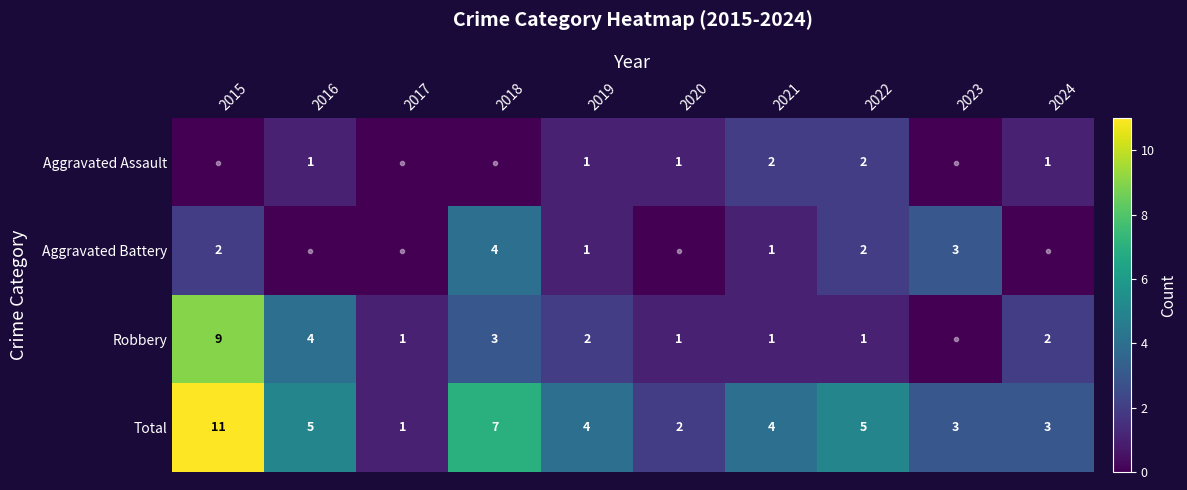

The Aggravated Assault series shows 2 at 2022. True or false?

True